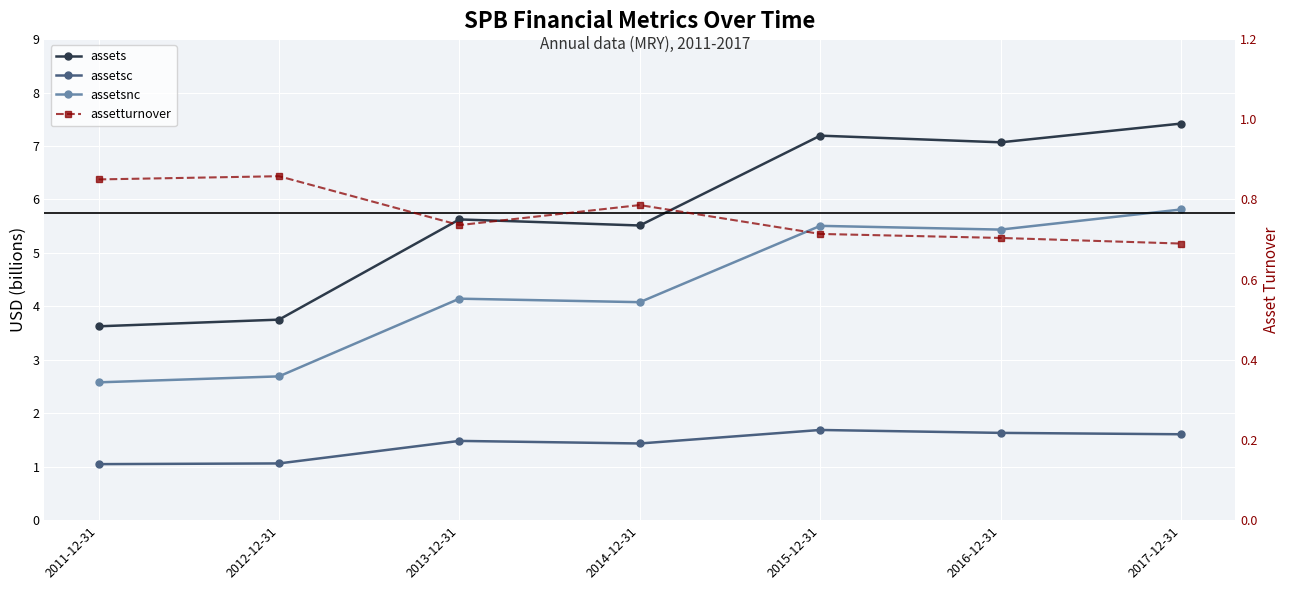

Which has a higher value, 2013-12-31 or 2011-12-31?

2013-12-31